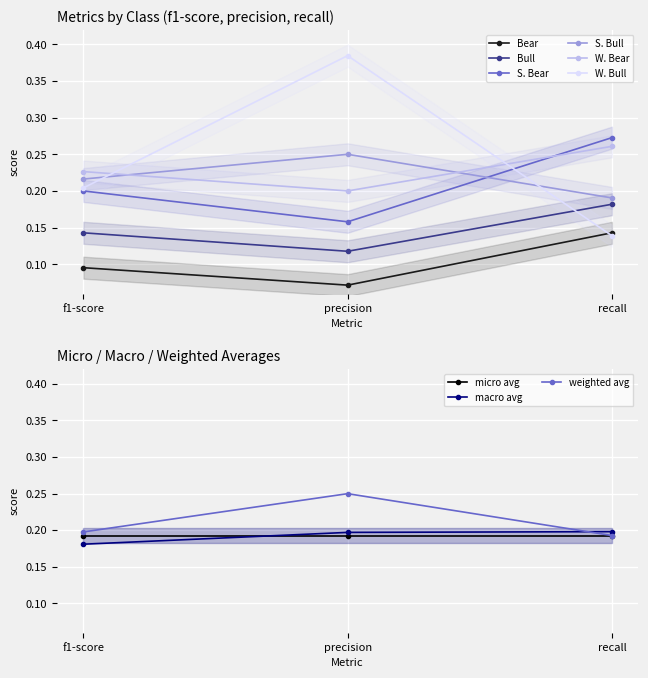

The S. Bear series shows 0.2 at precision. True or false?

True